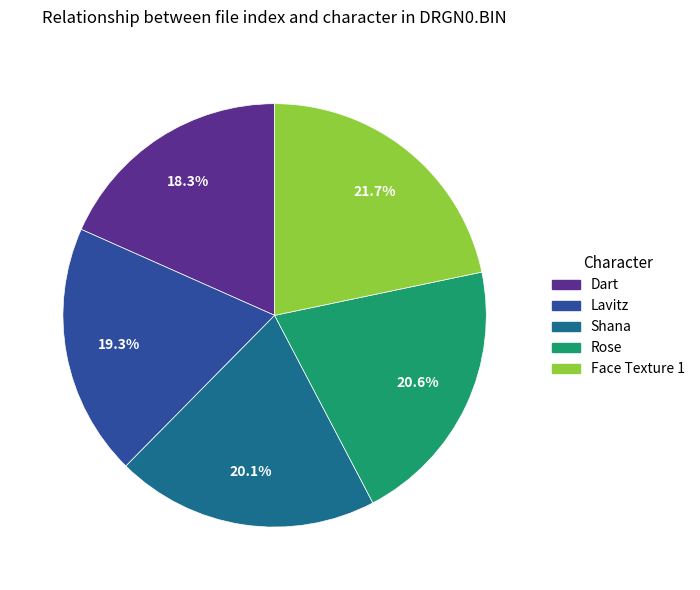

The Lavitz slice represents 24% of the pie. True or false?

False